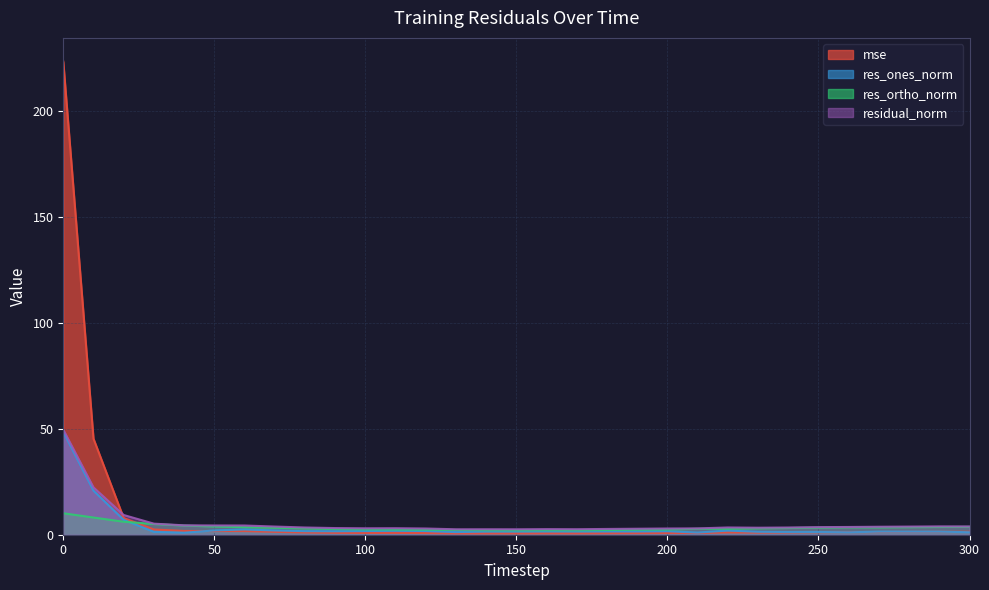

Reading left to right, list all the values displayed in this chart.

mse: 223.2	45.3	7.9	2.5	1.8	1.7	1.7	1.4	1.1	0.9	0.8	0.9	0.8	0.6	0.6	0.6	0.6	0.6	0.7	0.7	0.8	0.8	1.1	1.0	1.1	1.2	1.2	1.3	1.3	1.4	1.4
res_ones_norm: 48.5	20.8	7.0	1.3	0.9	2.0	2.5	2.0	1.7	1.6	1.7	1.9	1.7	1.2	1.5	1.5	1.6	1.5	1.6	1.5	1.6	1.0	2.0	1.4	1.3	1.3	1.1	1.5	1.5	1.5	1.2
res_ortho_norm: 10.1	8.1	6.1	5.0	4.3	3.9	3.6	3.3	3.0	2.7	2.5	2.4	2.4	2.2	2.1	2.1	2.1	2.1	2.2	2.4	2.4	2.8	2.8	3.0	3.2	3.3	3.5	3.5	3.5	3.6	3.7
residual_norm: 49.5	22.3	9.3	5.2	4.4	4.4	4.3	3.9	3.4	3.1	3.0	3.1	2.9	2.6	2.6	2.6	2.6	2.6	2.7	2.8	2.9	3.0	3.4	3.3	3.4	3.6	3.7	3.8	3.8	3.9	3.9